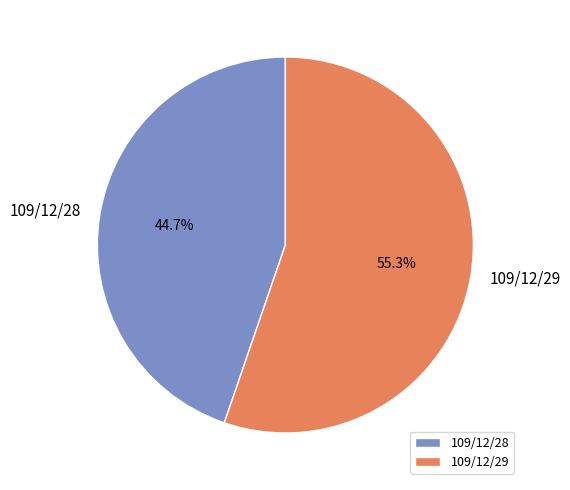

To the nearest percent, what is the difference between the 109/12/29 and 109/12/28 slice percentages?

11%